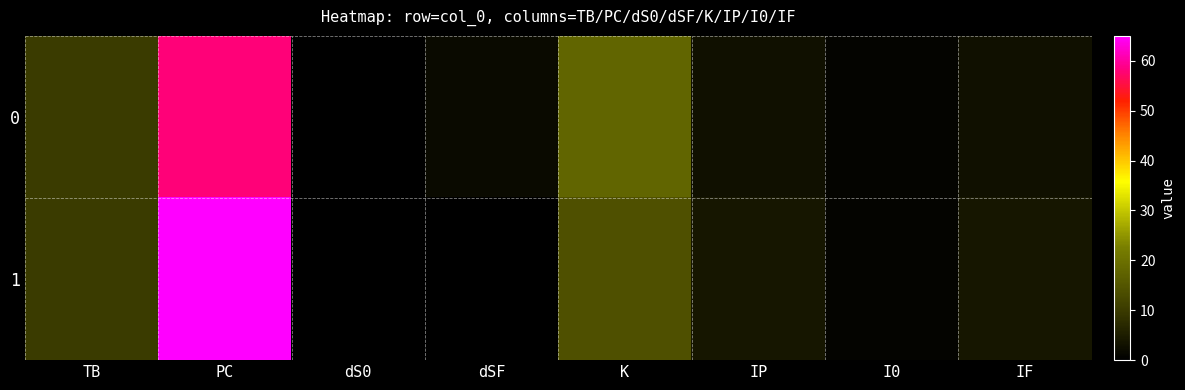

What is the spread (max minus min) of values at K?

4